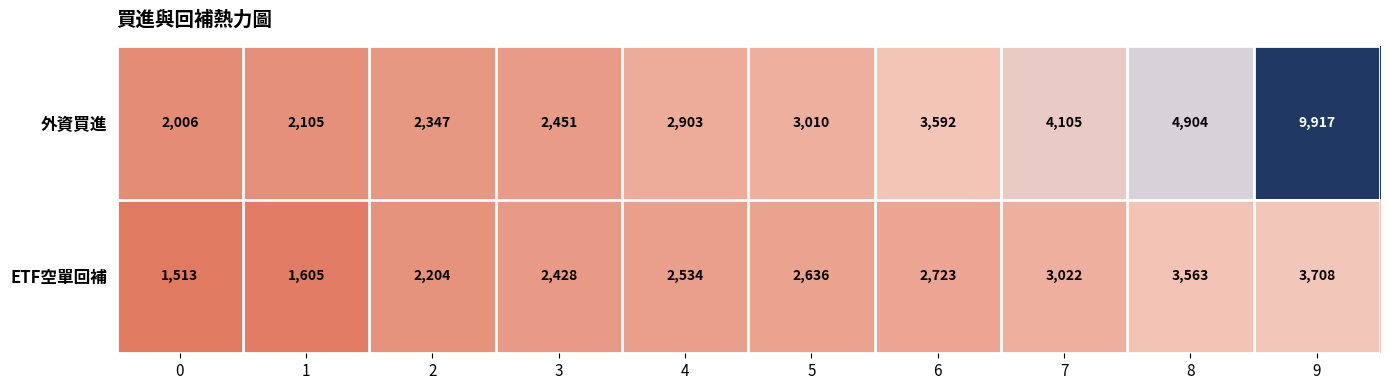

What is the sum of all 外資買進 values?

37340